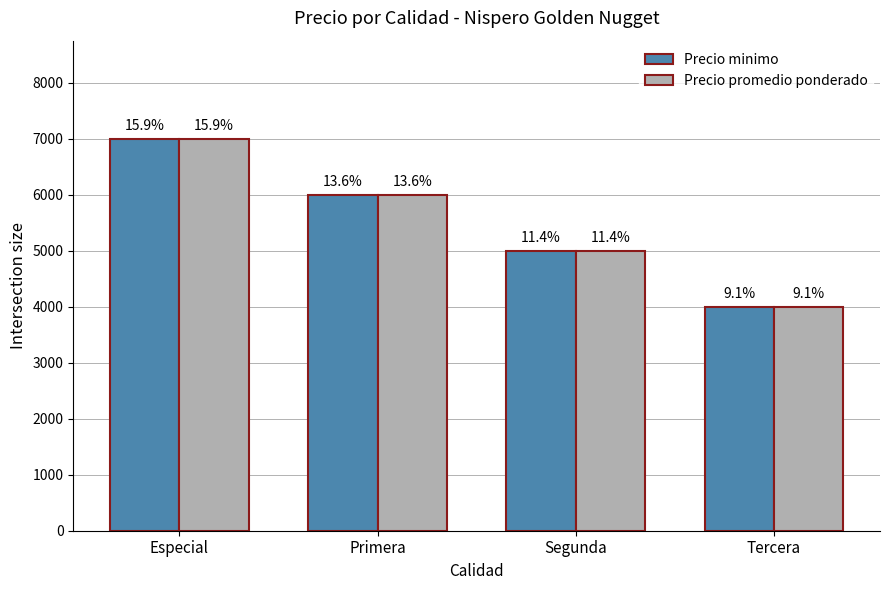

The Precio minimo series shows 4183 at Especial. True or false?

False